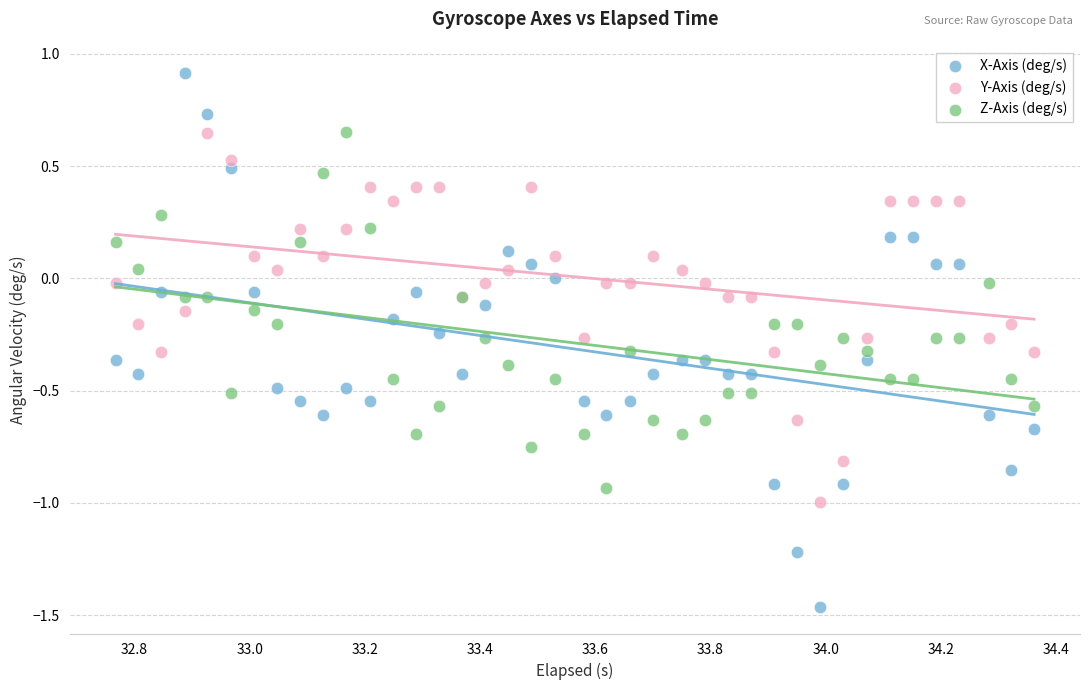

What is the X range (max minus min) for the scatter plot?

1.6